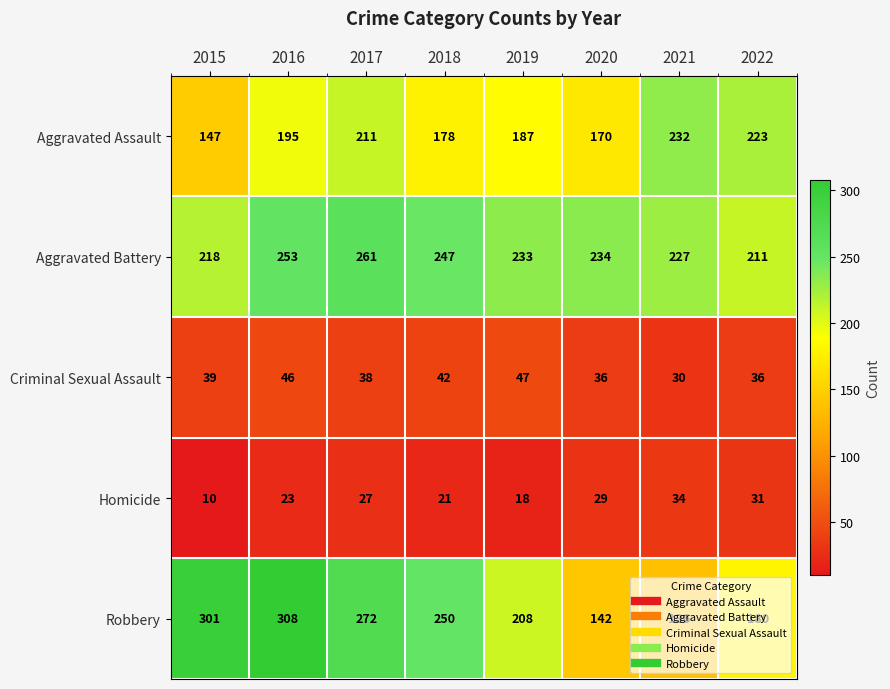

What is the minimum value shown in the chart?

10